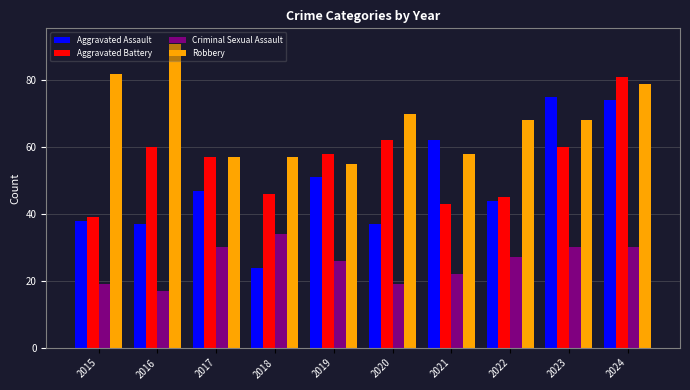

What is the sum of the Criminal Sexual Assault values at 2016 and 2015?

36